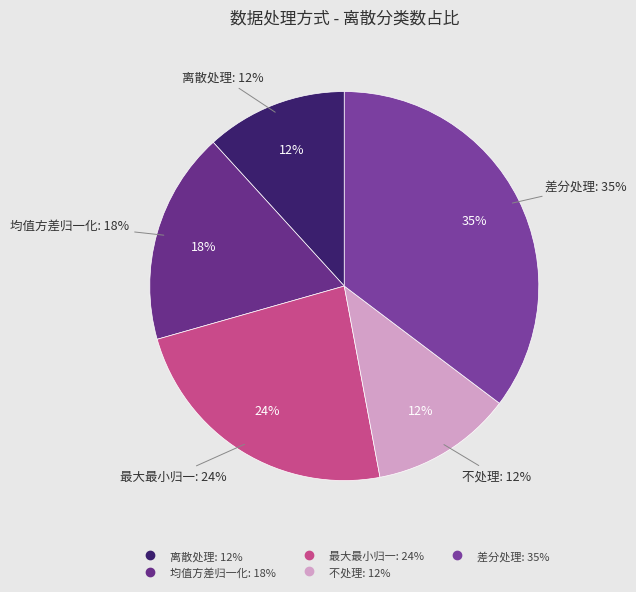

Approximately how many times larger is the value at 离散处理 compared to 不处理?

1.0